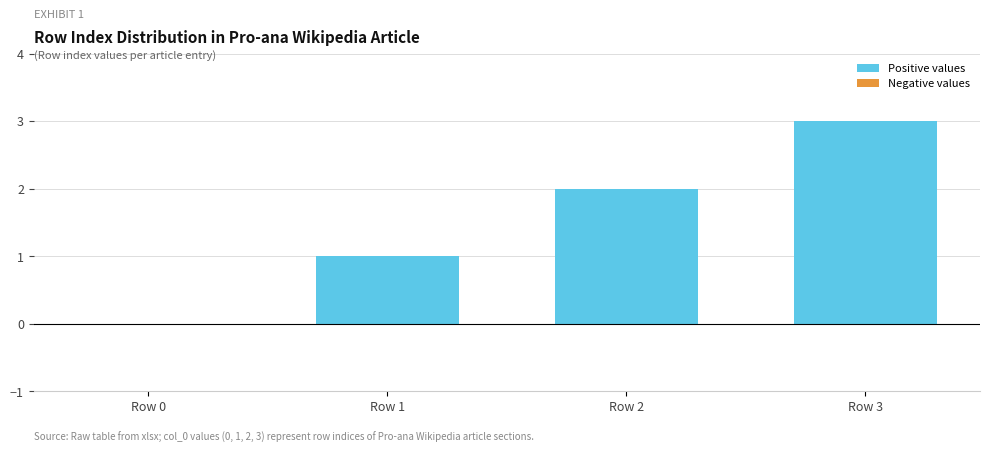

Does the chart contain stacked bars?

No